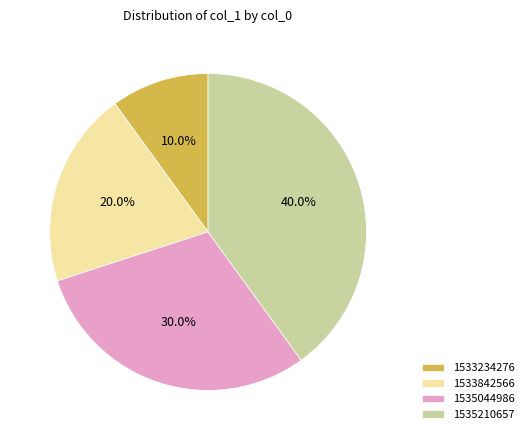

Which has a higher value, 1535044986 or 1535210657?

1535210657